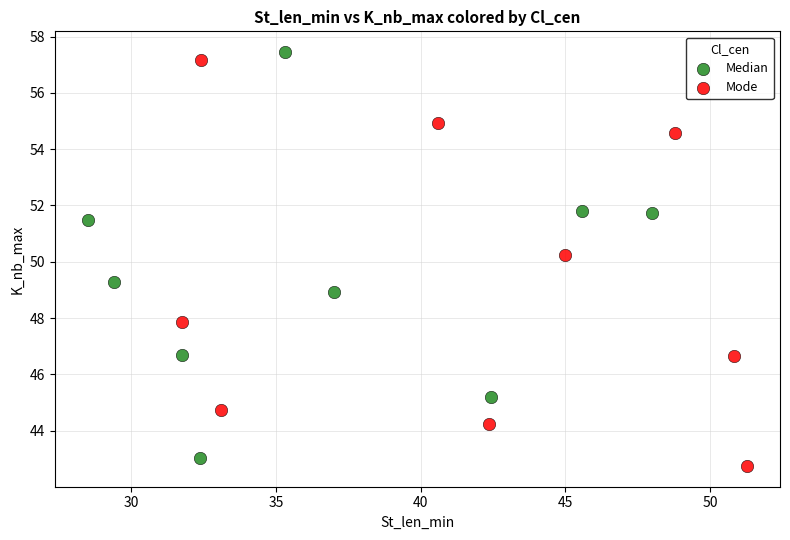

What are all the series names shown in the legend?

Median, Mode